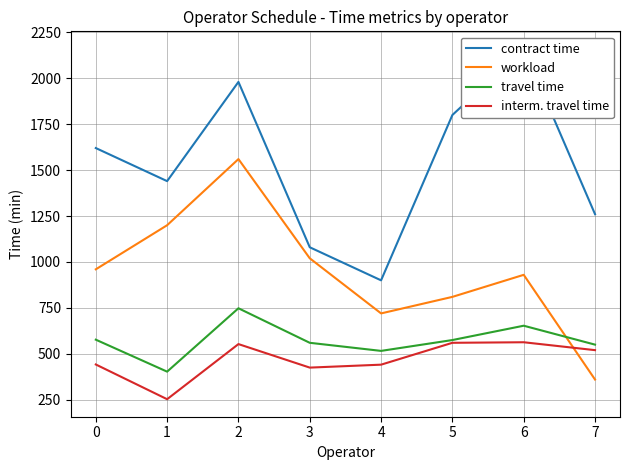

Which series changed the most between 4 and 5?

contract time